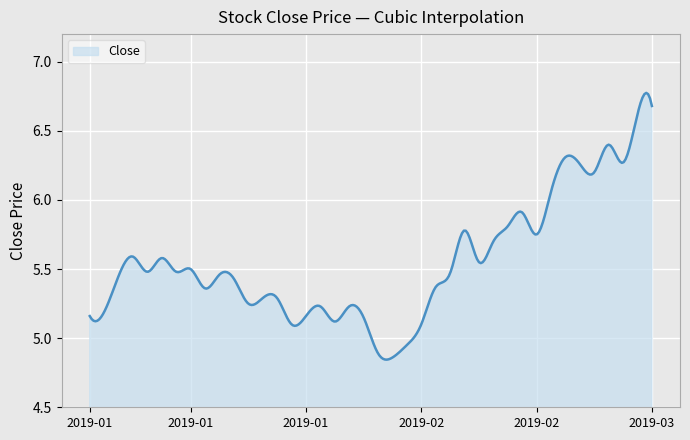

What is the difference between the maximum and minimum values?

1.9